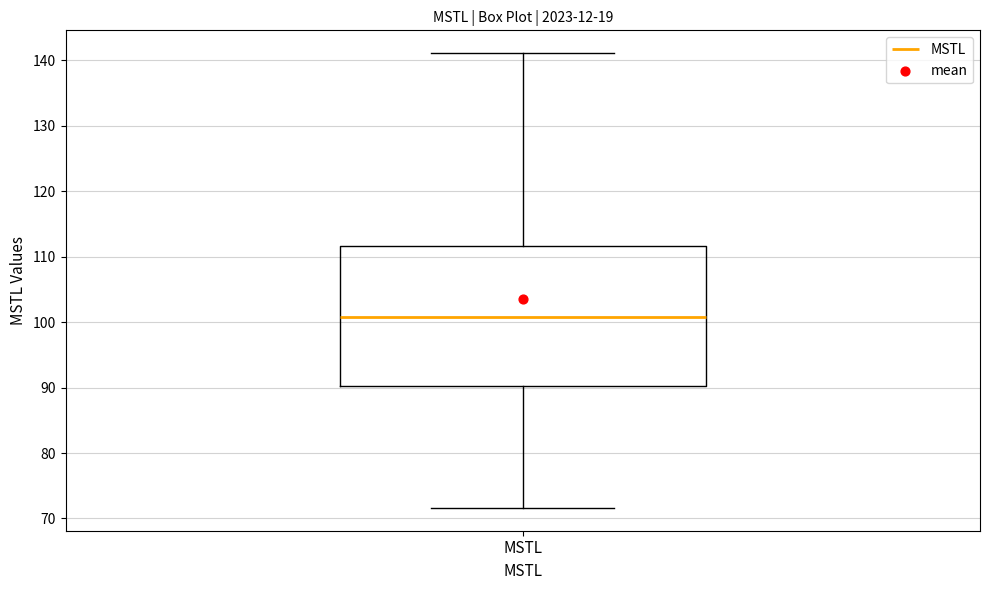

Read this box plot against the y-axis: the position of the median line, the range covered by the box, and the ends of both whiskers. The values are not printed on the chart, so give them approximately, as read against the axis.

median 101, box 90 to 112, whiskers 72 to 141